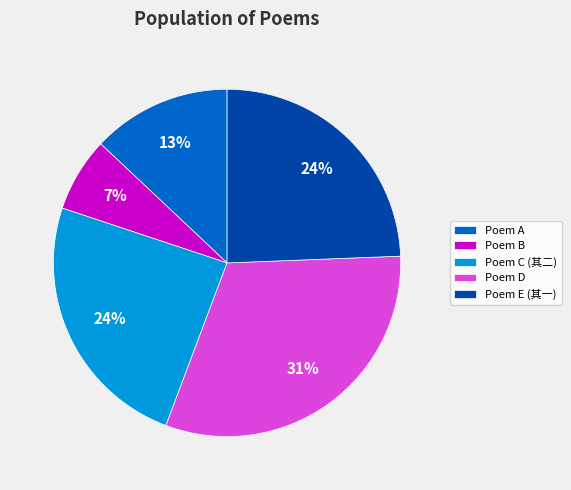

Is it true that Poem C (其二) is 14% of the pie?

False